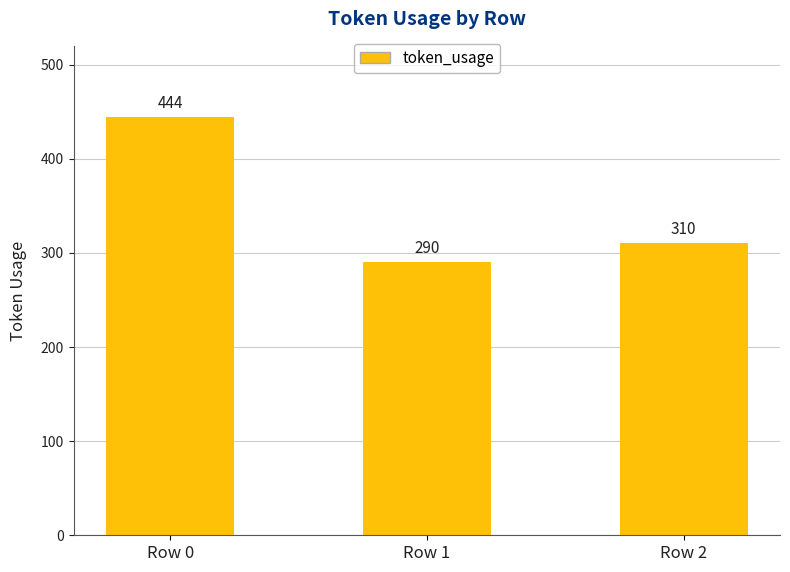

How many bars are there in total?

3